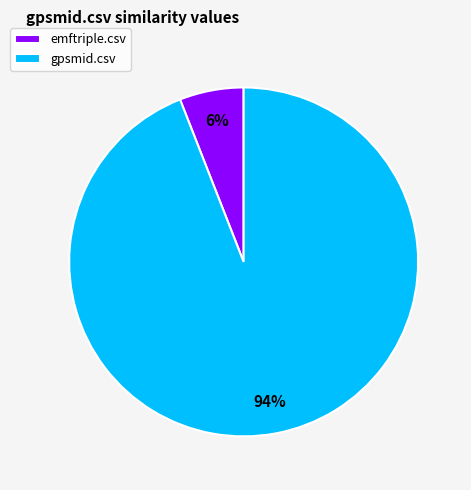

To the nearest percent, what is the difference between the largest and smallest slice percentages?

88%